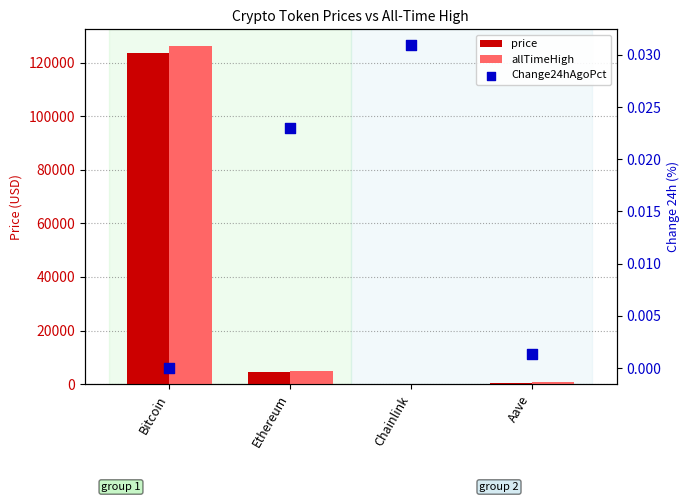

At which category is the sum across all series the highest?

Bitcoin